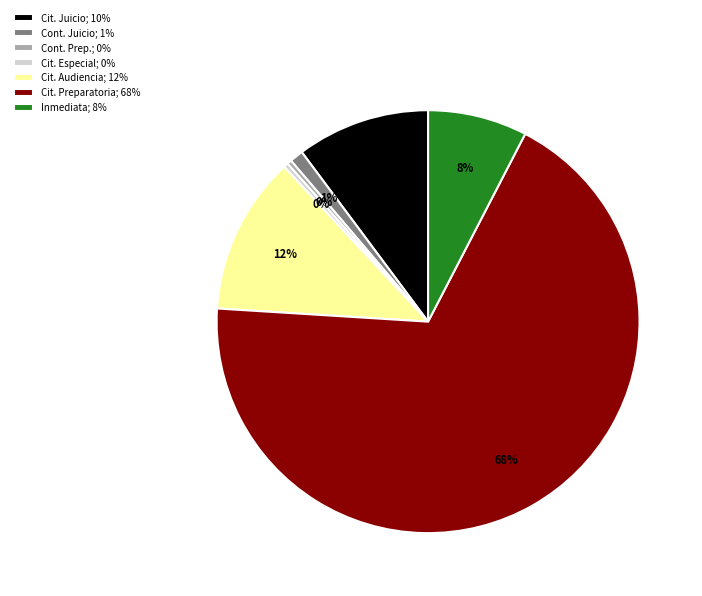

To the nearest percent, what portion does Inmediata; 8% represent?

8%